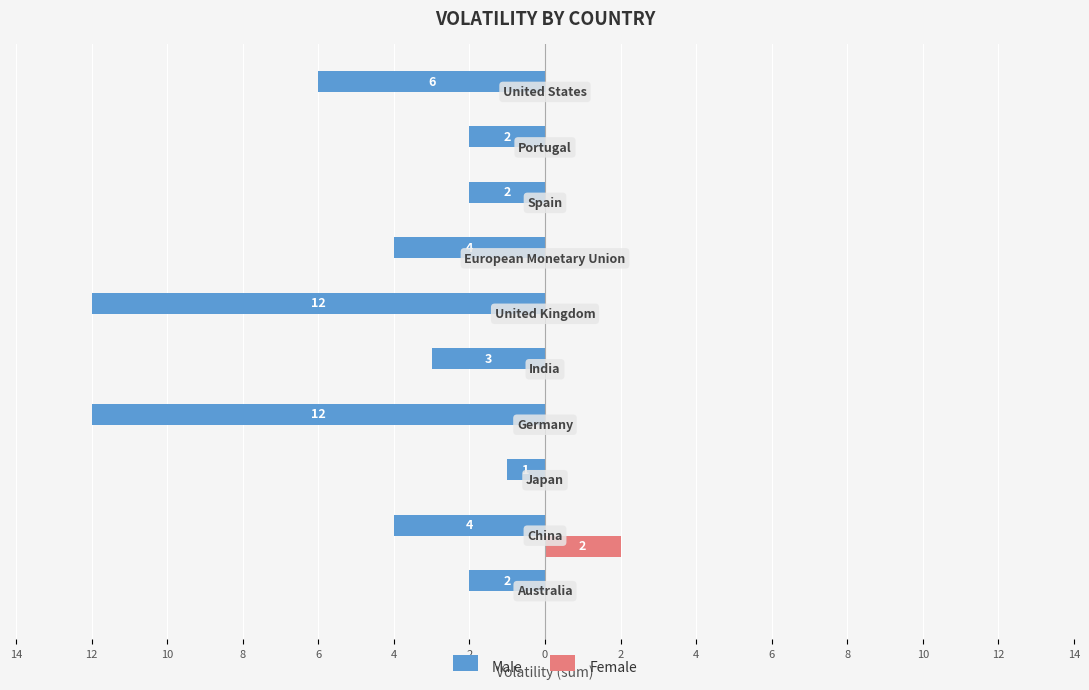

At how many categories does at least one series exceed -3?

10